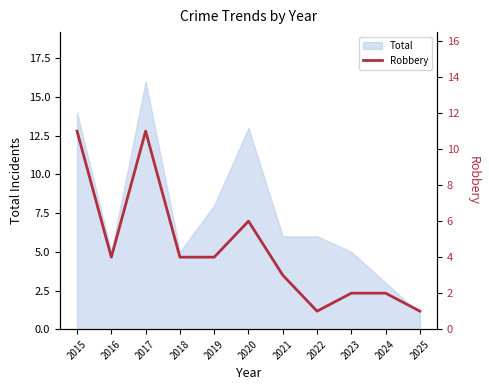

What is the change in value from 2015 to 2018?

-7